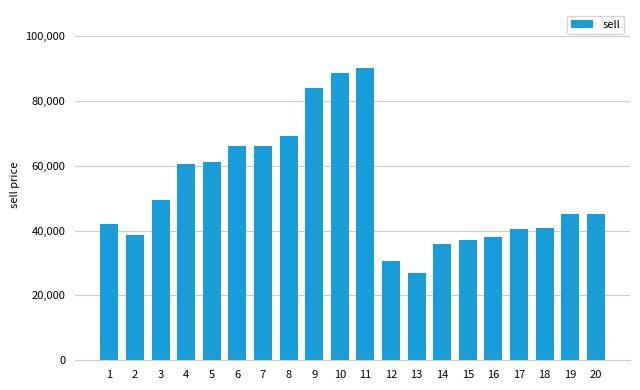

The chart shows a value of 27000 at 13. True or false?

True